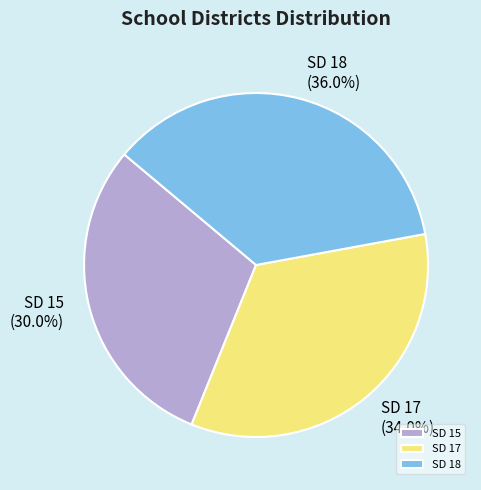

Is there a majority slice in this chart?

No